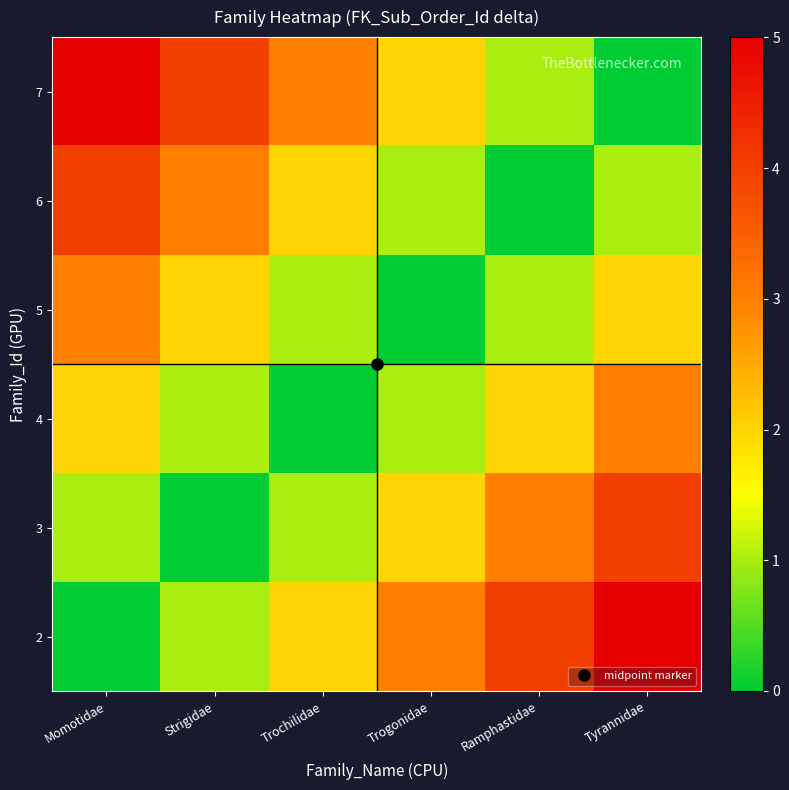

What is the spread (max minus min) of values at Momotidae?

5